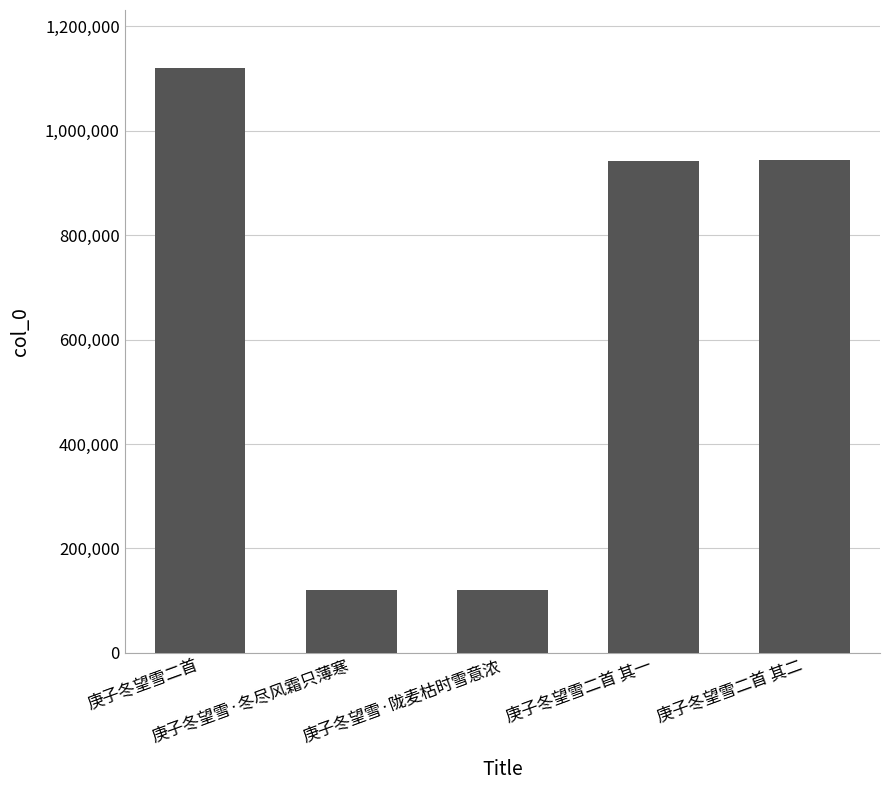

Where does the data first go above 942617?

庚子冬望雪二首